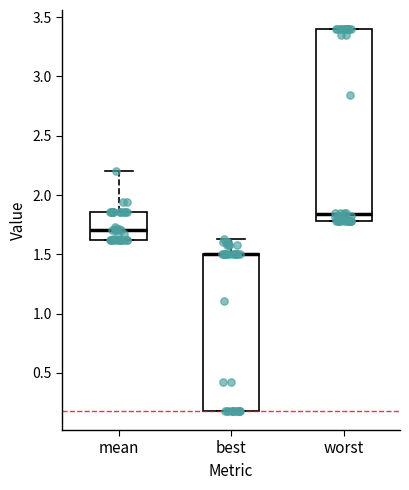

Comparing the boxes themselves (not the whiskers), which one is the tallest?

worst